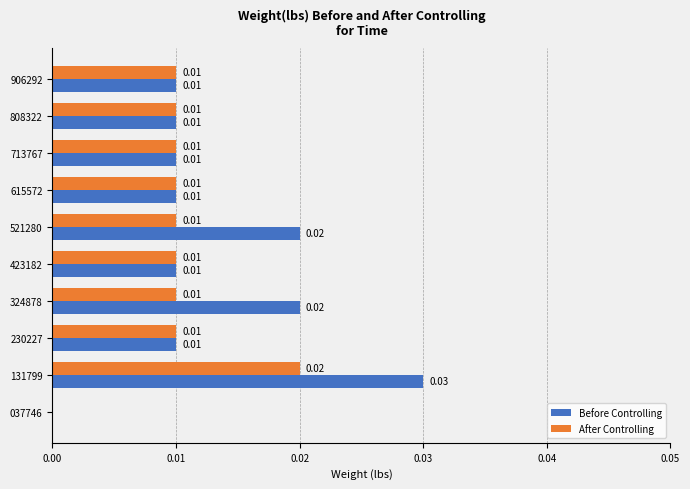

At which category is the sum across all series the highest?

131799